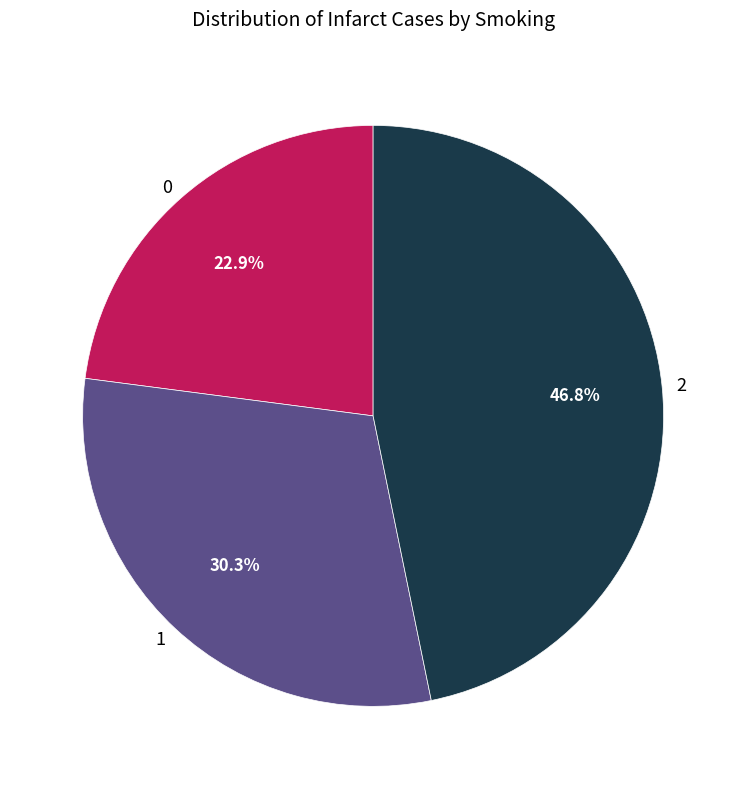

How much of the chart is everything except 2?

53.2%